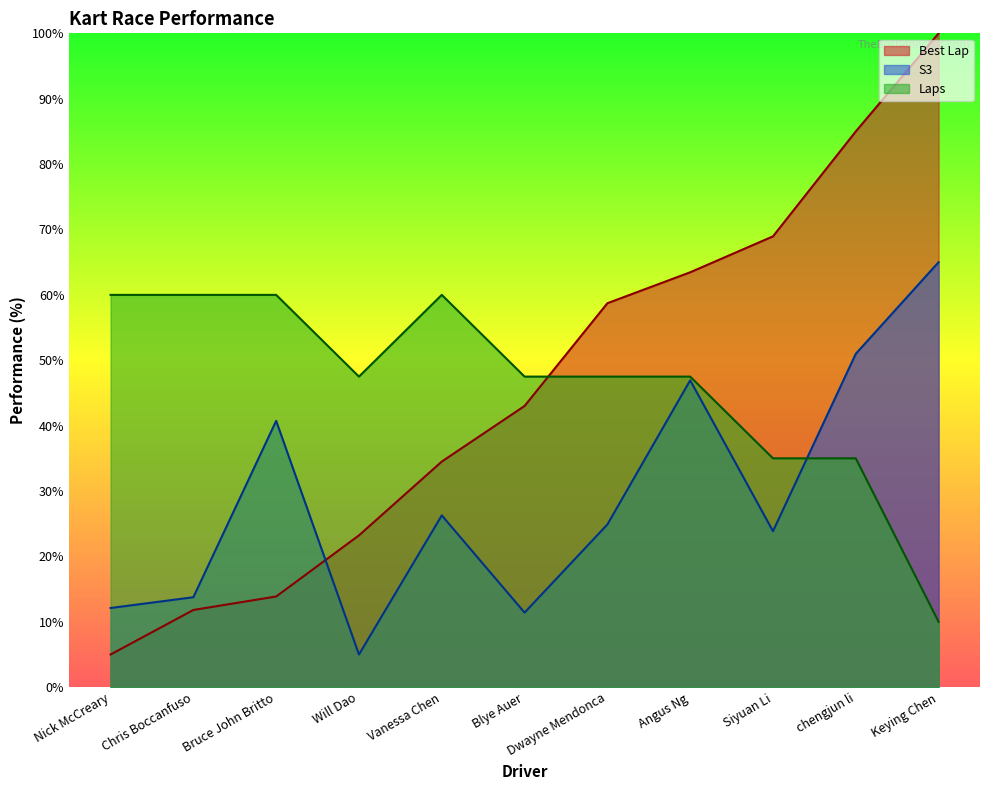

How many times do S3 and Laps cross each other?

1